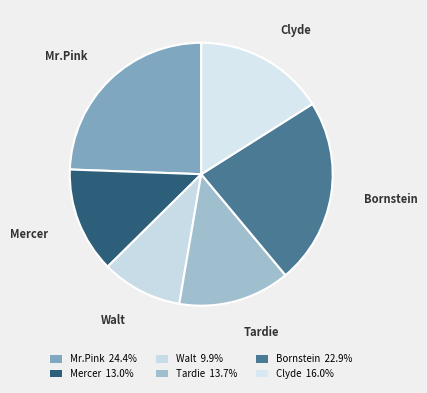

Which has a higher value, Tardie or Mercer?

Tardie